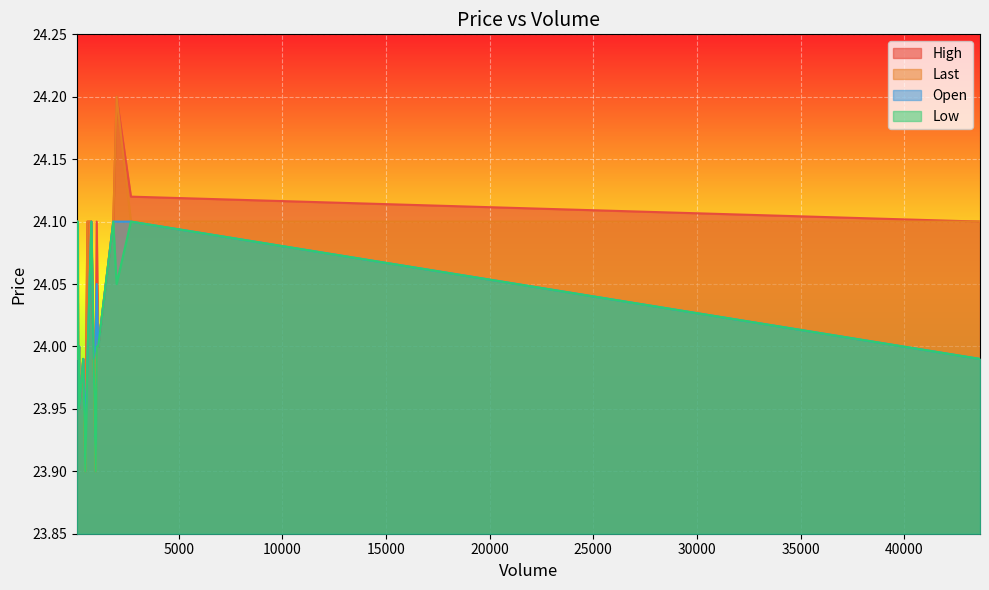

Reading left to right, extract all data points from this chart.

High: 24.2	24.0	24.0	24.1	24.0	23.9	24.0	24.0	24.0	24.0	23.9	24.1	24.1	24.1	24.1	24.1	24.1	24.1	24.1	24.1
Last: 24.2	24.0	24.0	24.1	24.0	23.9	23.9	24.0	24.0	24.0	23.9	24.1	24.1	24.1	24.1	24.1	24.1	24.1	24.1	24.1
Open: 24.1	24.0	24.0	24.0	24.0	23.9	24.0	24.0	24.0	24.0	23.9	24.1	24.1	24.1	24.1	24.1	24.1	24.0	24.1	24.1
Low: 24.1	24.0	24.0	24.0	24.0	23.9	23.9	24.0	24.0	24.0	23.9	24.1	24.1	24.1	24.1	24.1	24.0	24.0	24.1	24.1